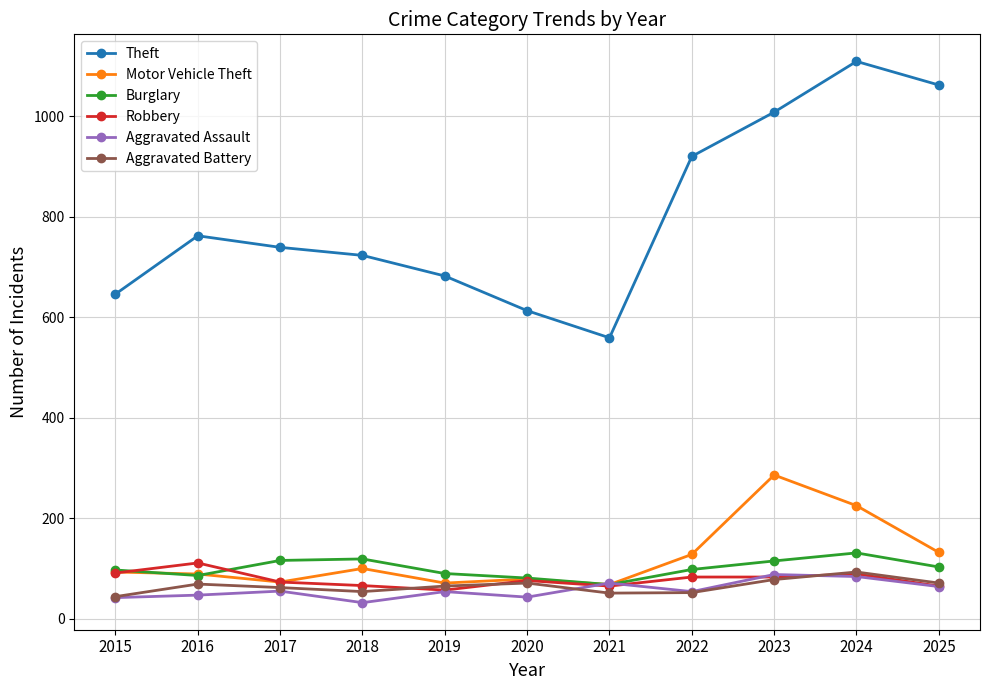

What is the minimum value for Motor Vehicle Theft?

68